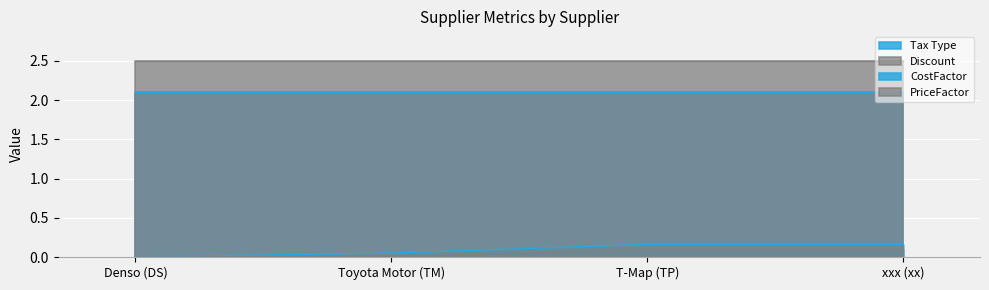

Does the chart display data point markers on the line(s)?

No